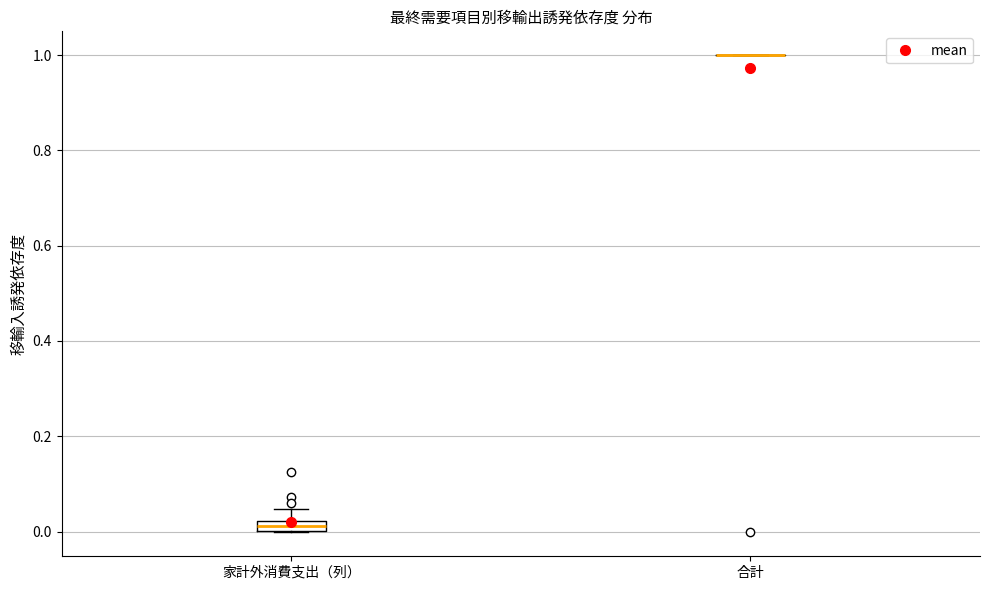

Which box is the tallest, from its lower edge to its upper edge?

家計外消費支出（列）